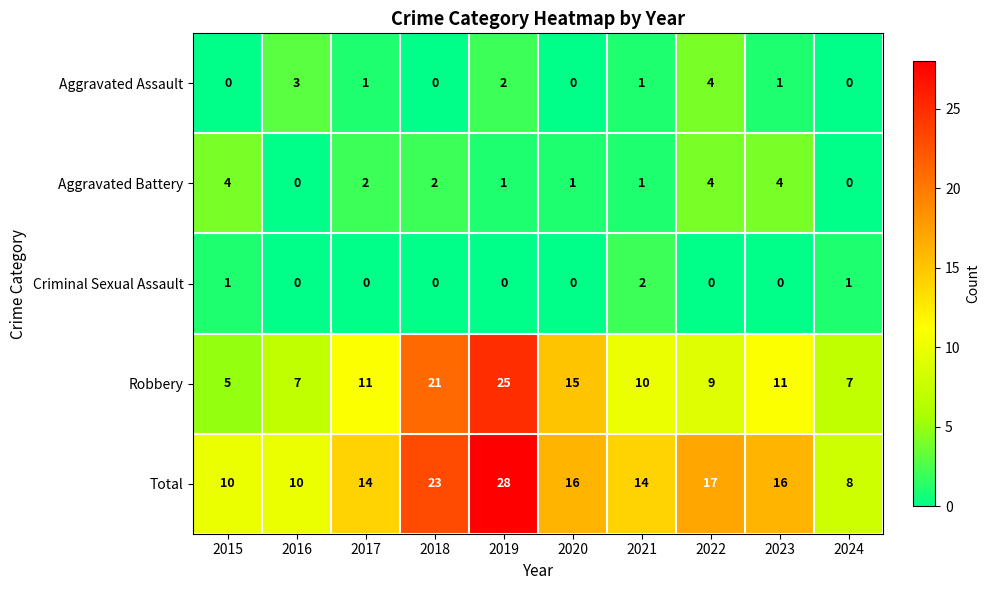

The Aggravated Assault series shows 0 at 2023. True or false?

False